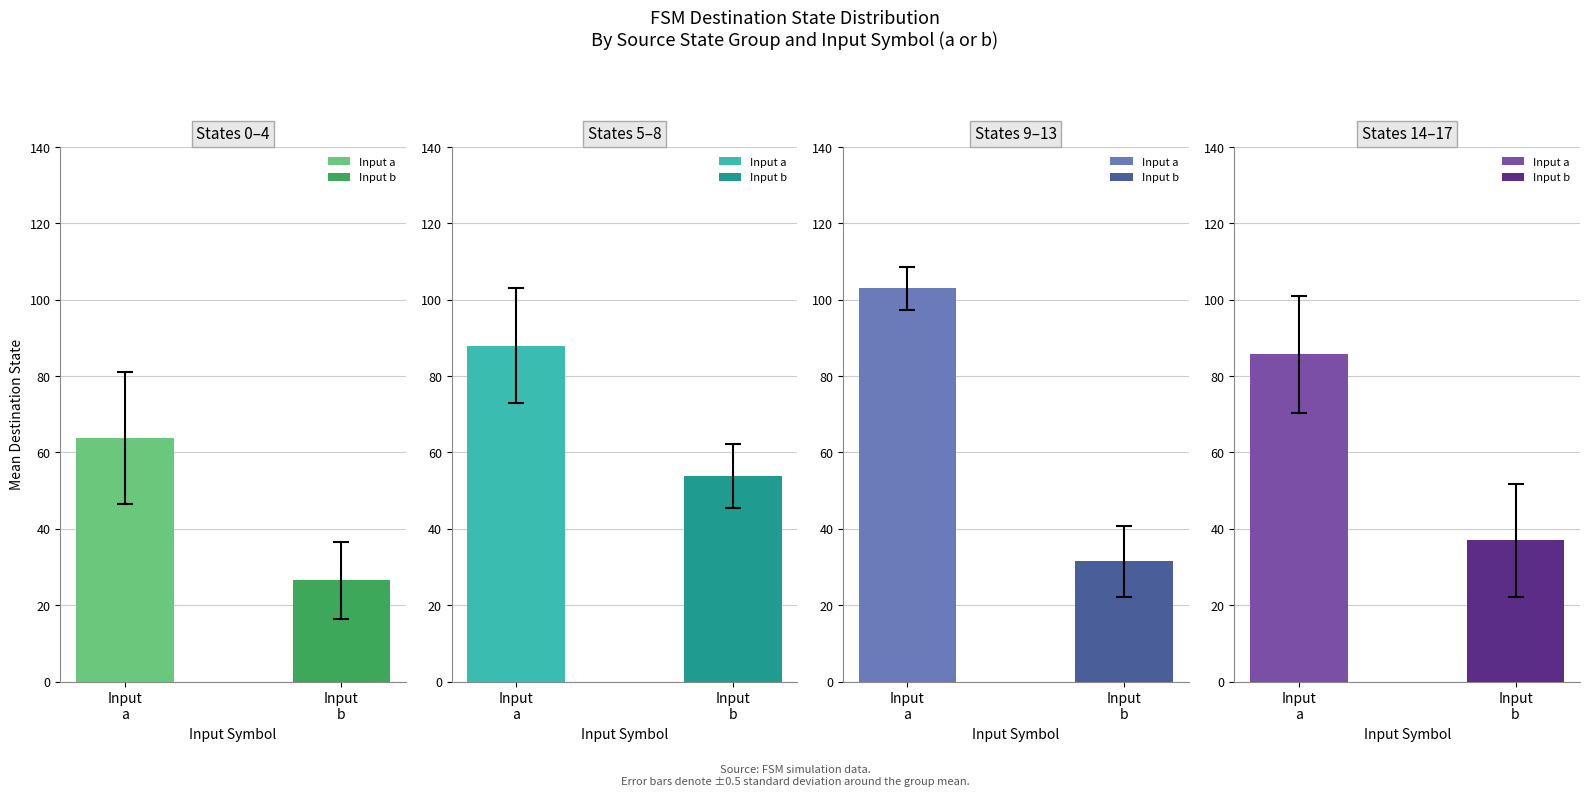

What is the maximum value for source_state?

17